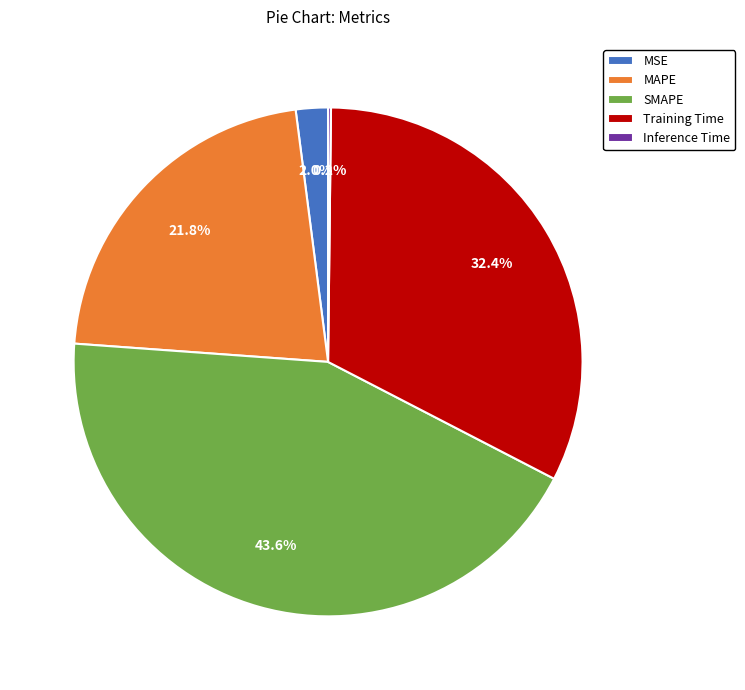

What percentage is the MAPE slice, to the nearest percent?

22%